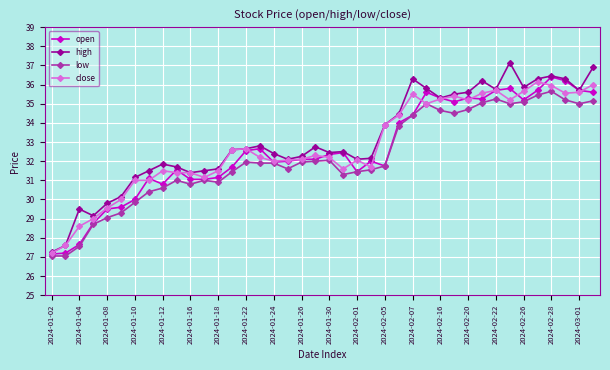

True or false: low has more than 0 points higher than both neighbors.

True